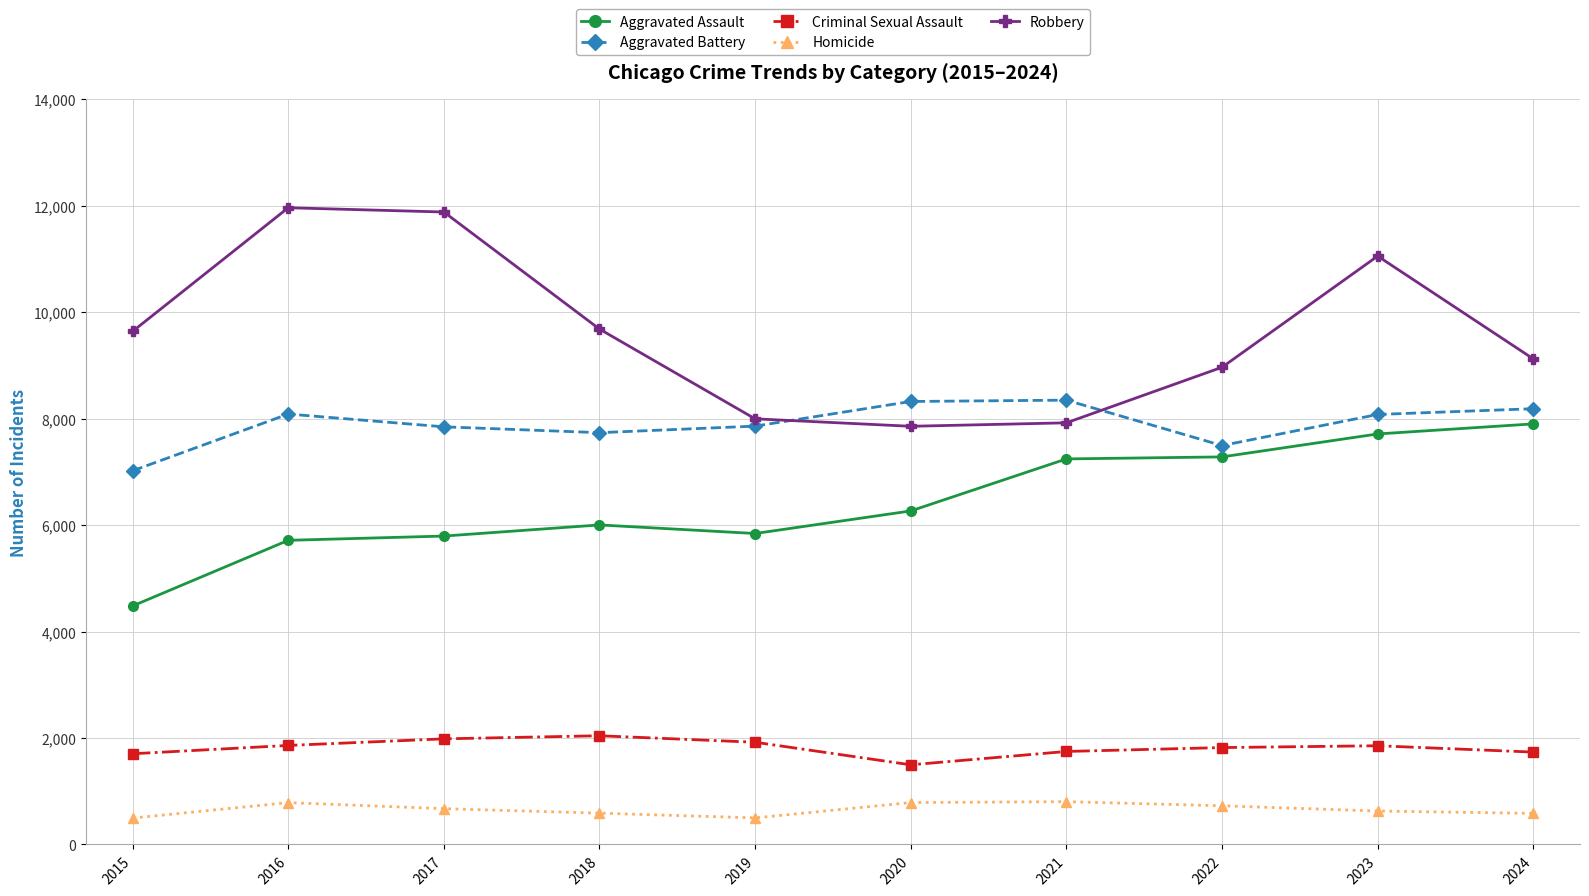

How many categories are shown in the chart?

10